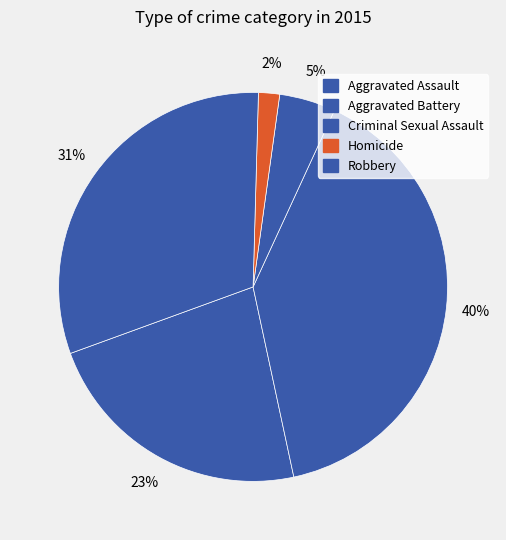

The Criminal Sexual Assault slice represents 18% of the pie. True or false?

False